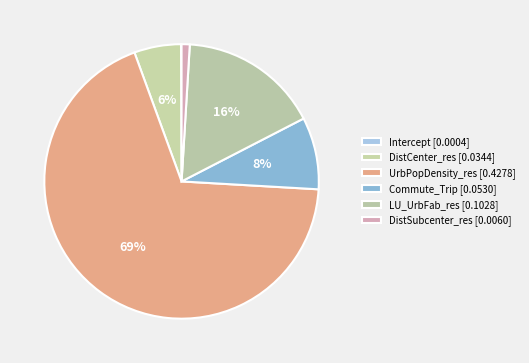

To the nearest percent, what is the difference between the Intercept and DistSubcenter_res slice percentages?

1%